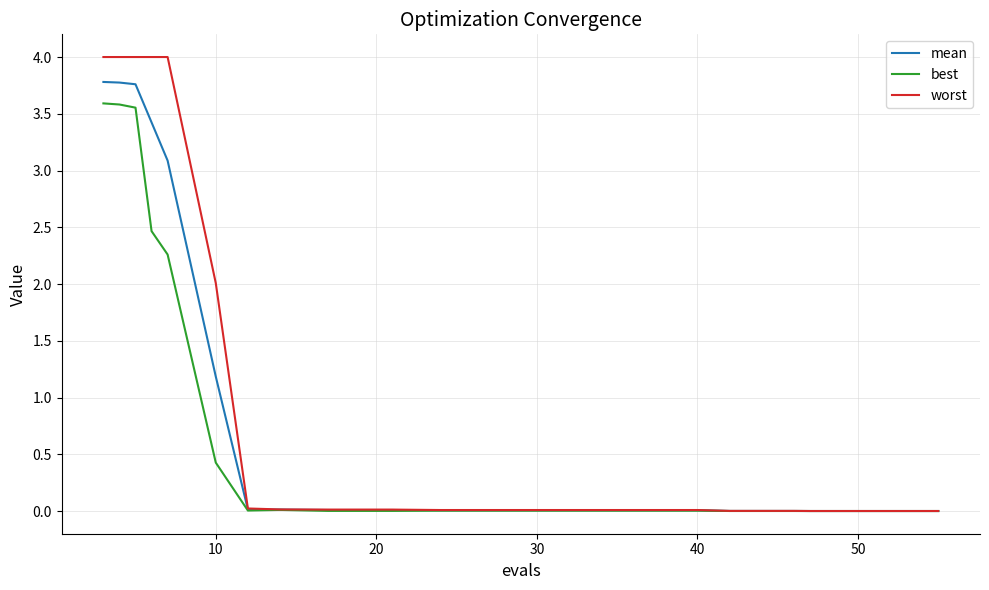

At how many categories does at least one series exceed 1?

6